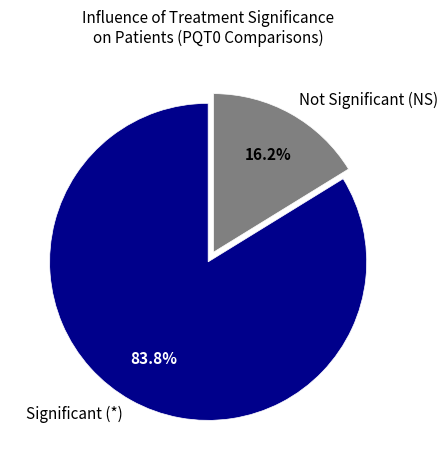

To the nearest percent, what is the average slice percentage?

50%